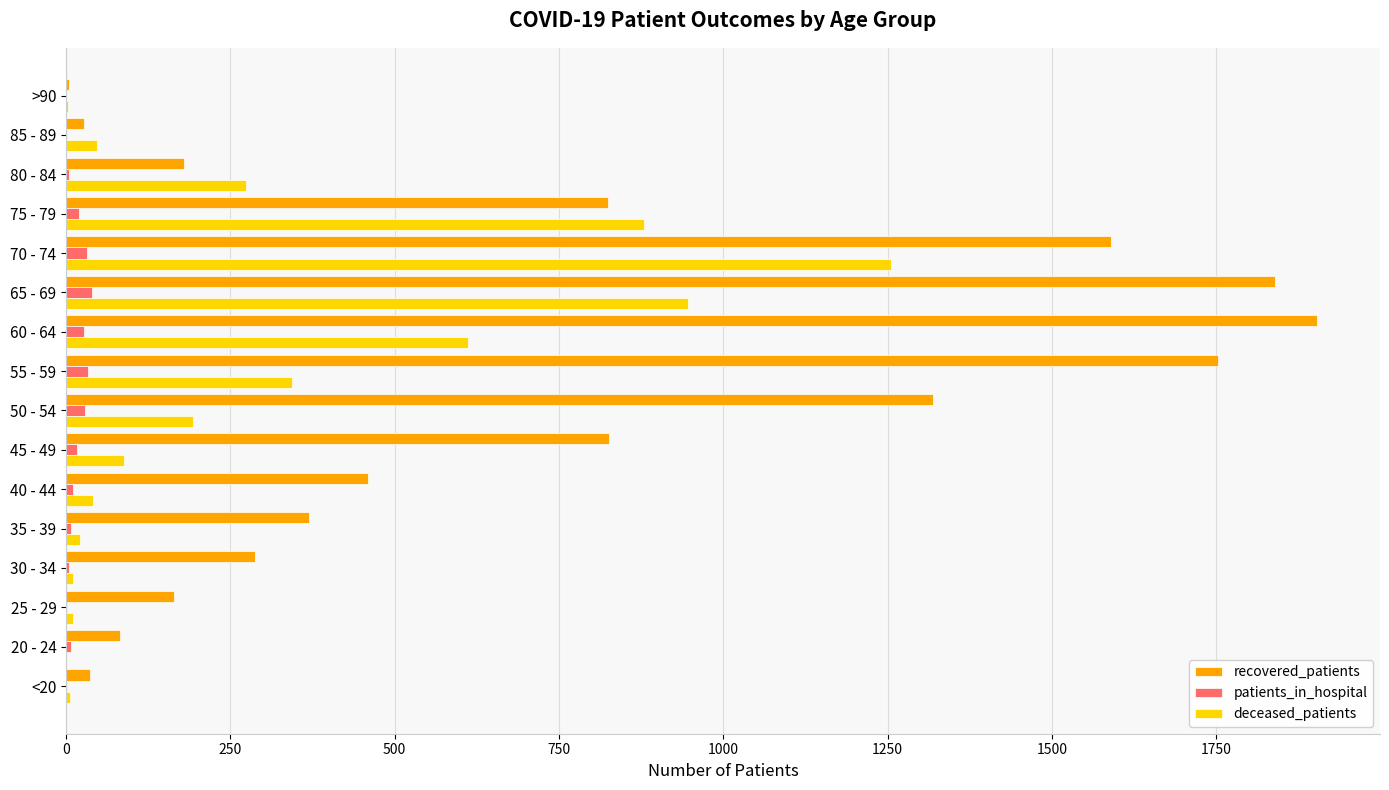

What is the highest value of the recovered_patients series?

1904